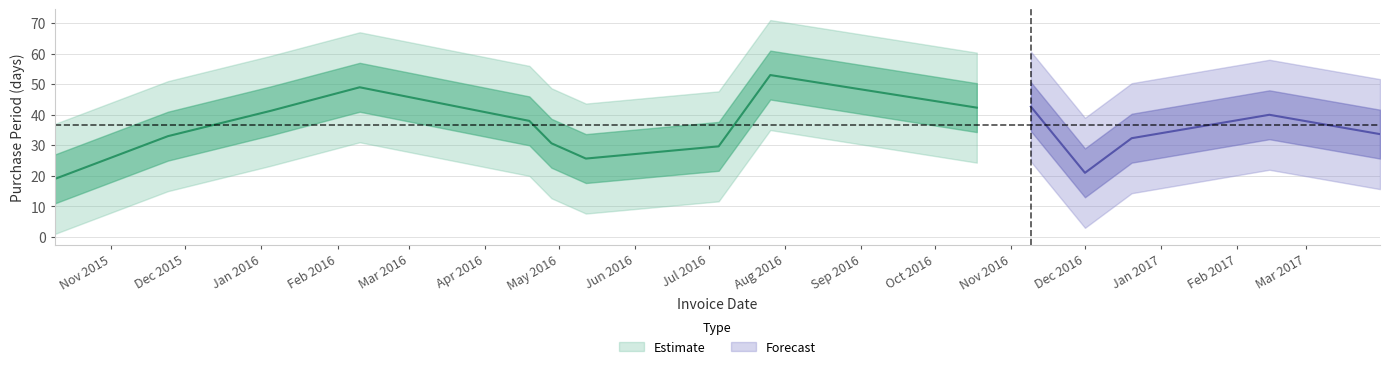

The value at 2016-04-19 is 15. True or false?

False